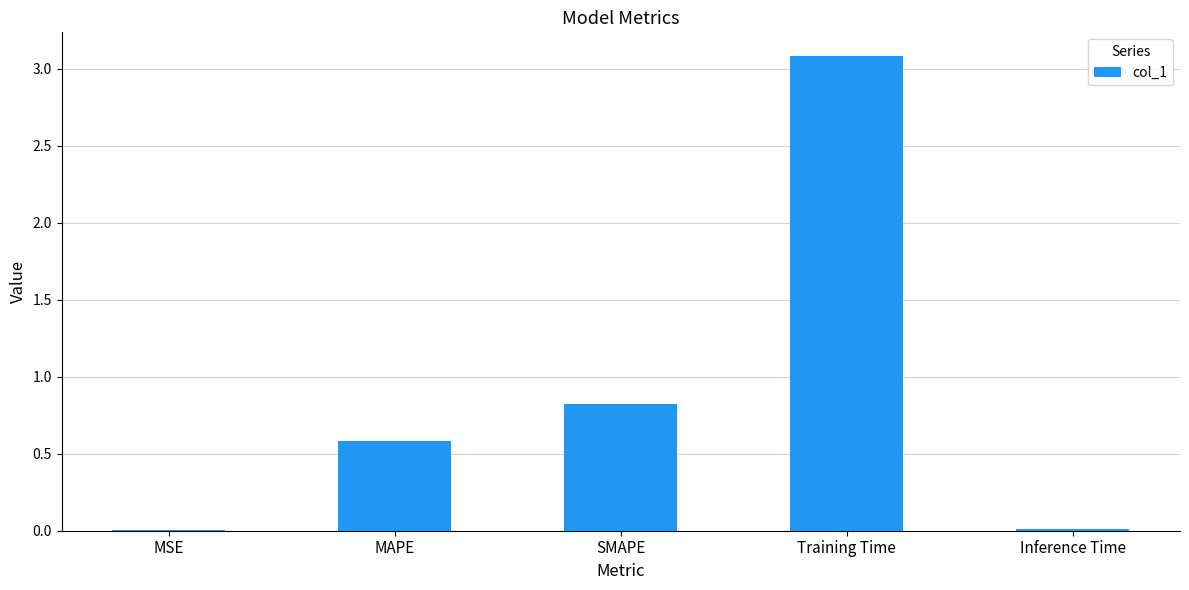

True or false: the data shows 0.3 at SMAPE.

False